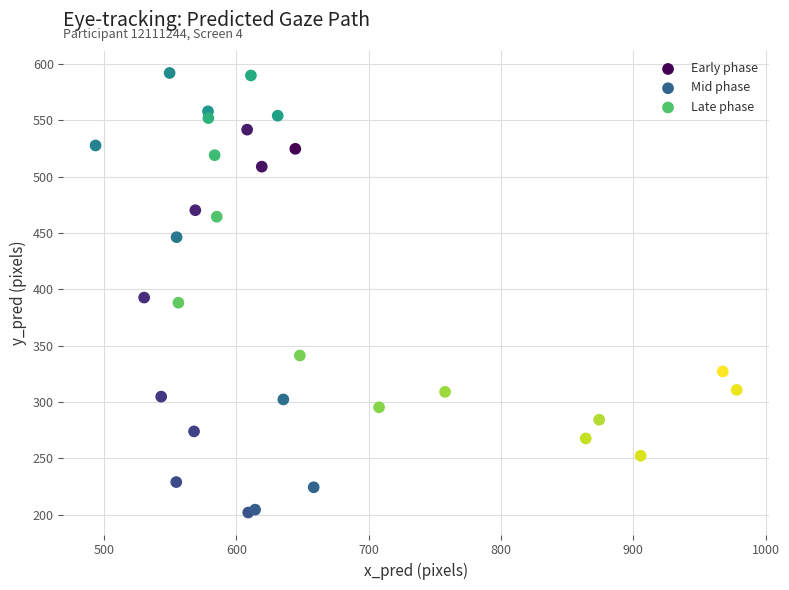

Which series has the widest spread of Y values?

Mid phase